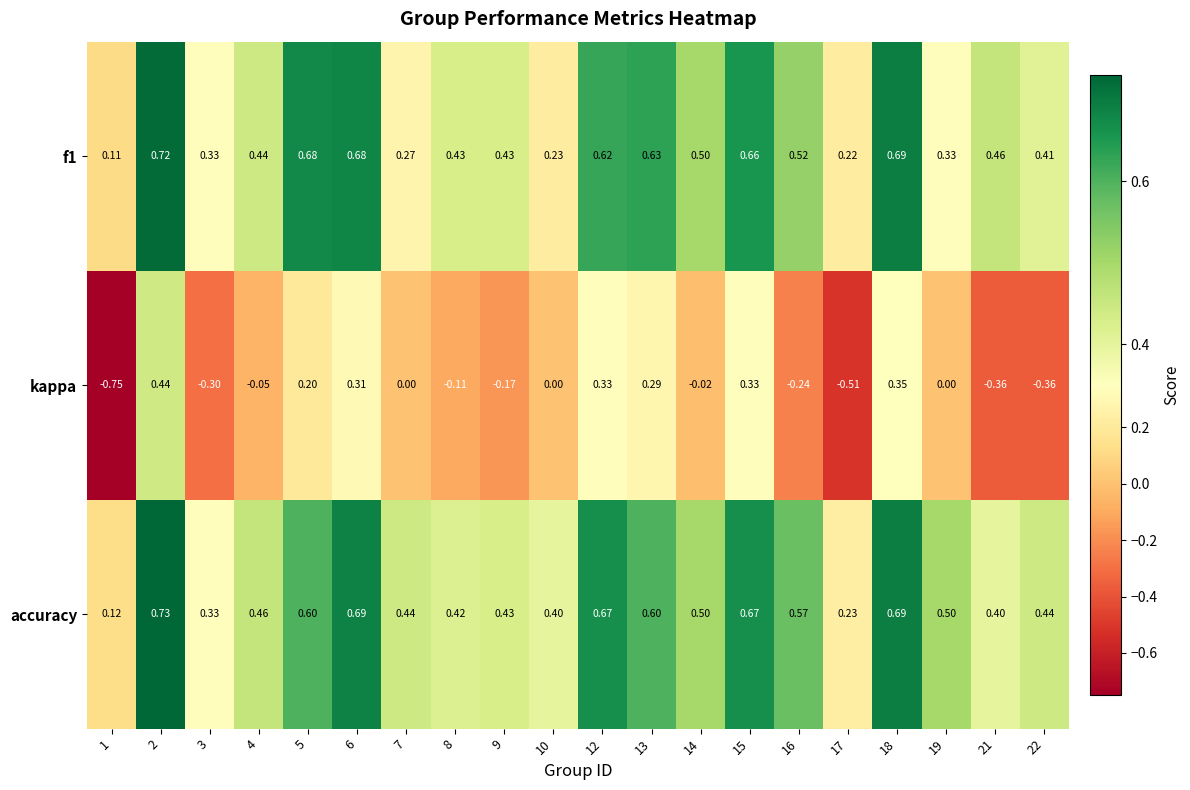

Which series has the largest total across all categories?

accuracy